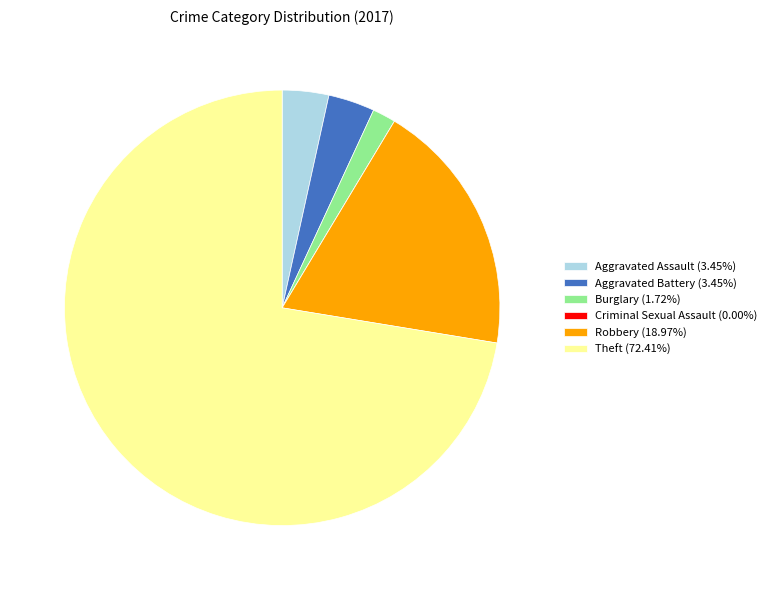

Combined, do Burglary (1.72%) and Robbery (18.97%) account for over 50%?

No